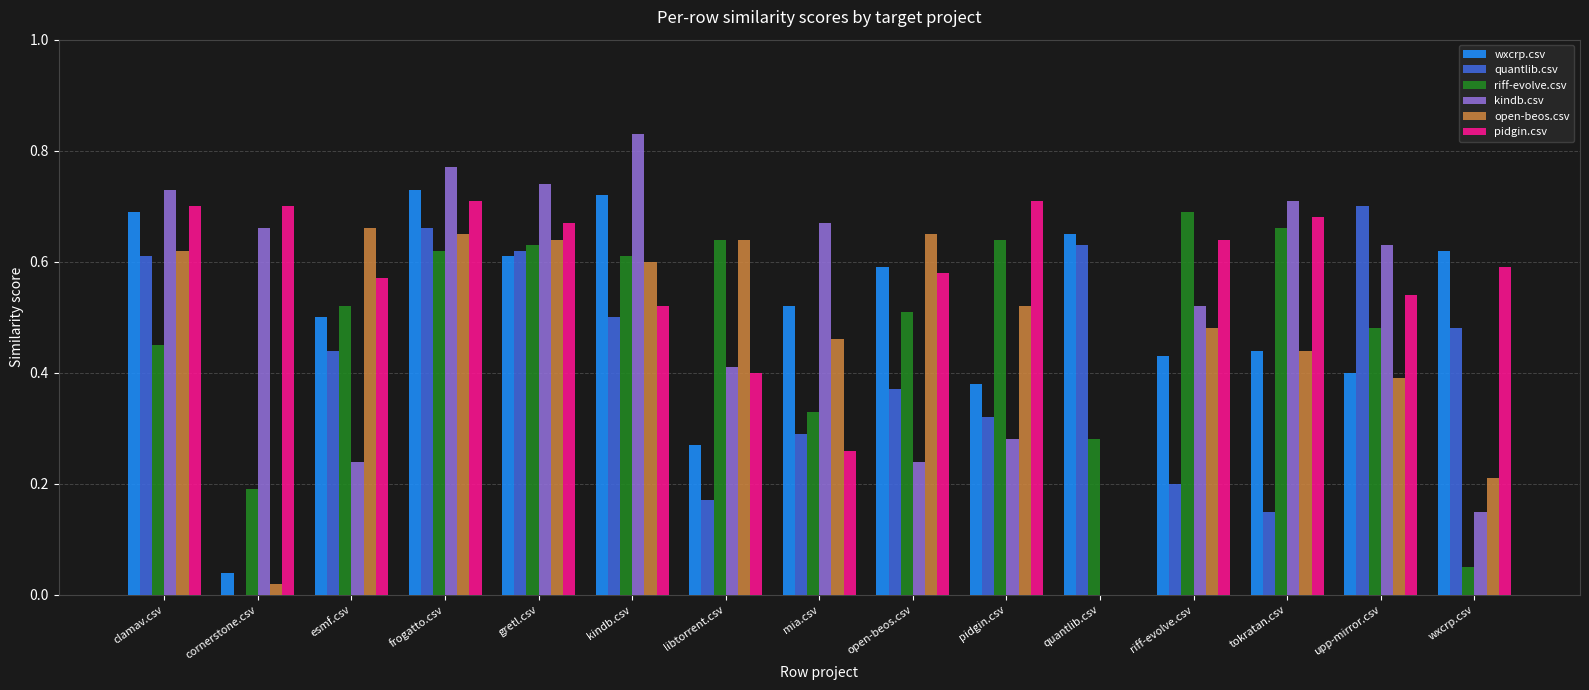

What is the sum of all quantlib.csv values?

6.1